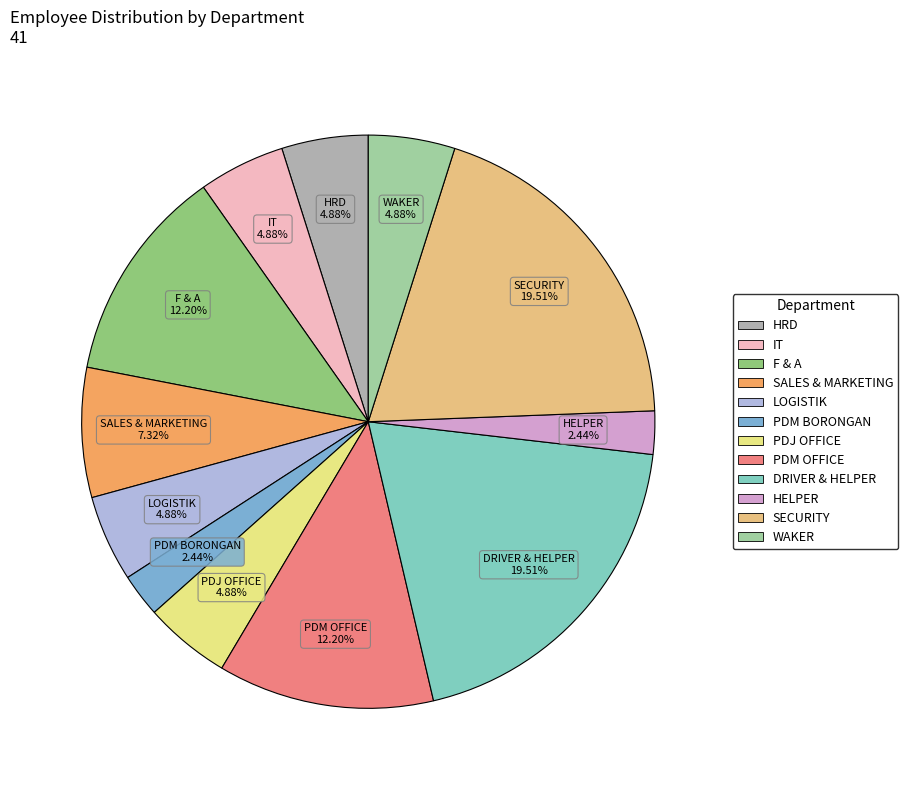

How many segments does this pie chart have?

12